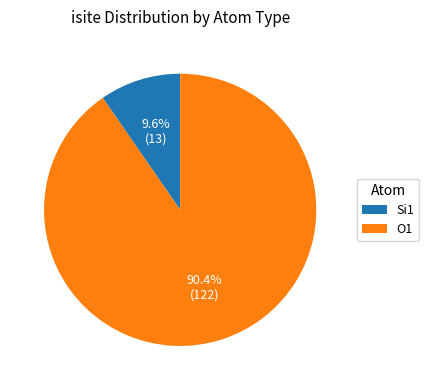

Count the number of slices in the pie.

2